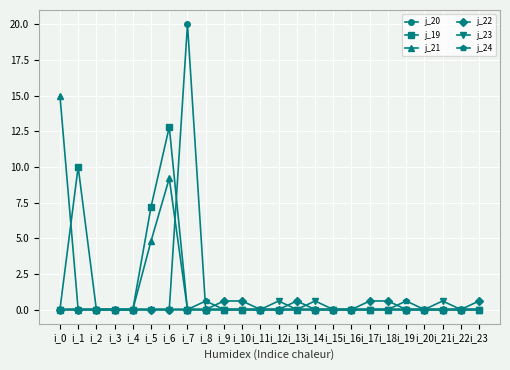

True or false: j_23 has more than 1 points higher than both neighbors.

True